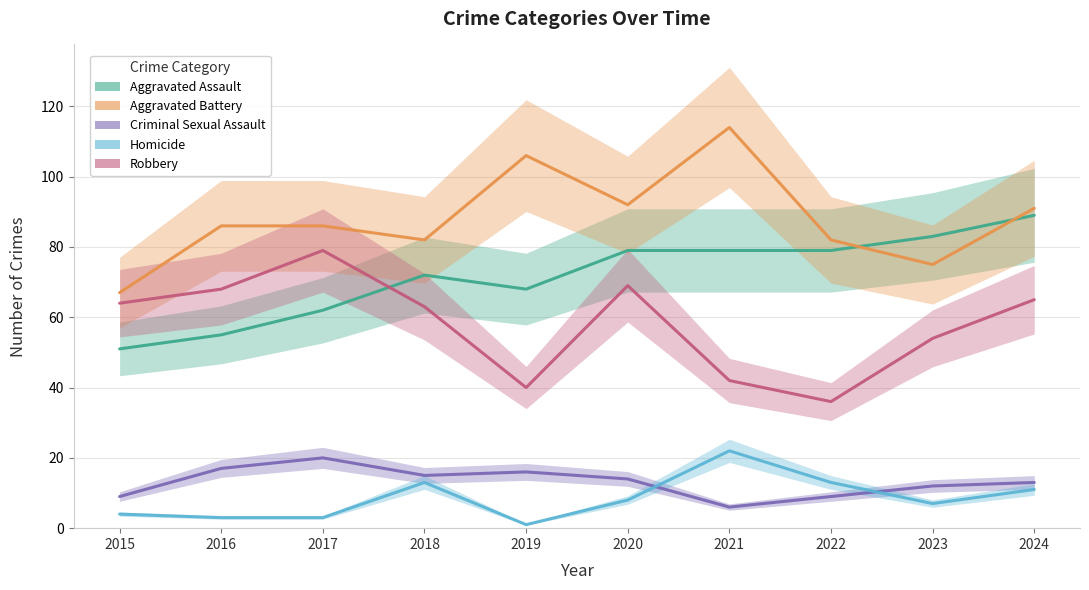

Rank the series by their maximum value, from lowest to highest.

Criminal Sexual Assault, Homicide, Robbery, Aggravated Assault, Aggravated Battery